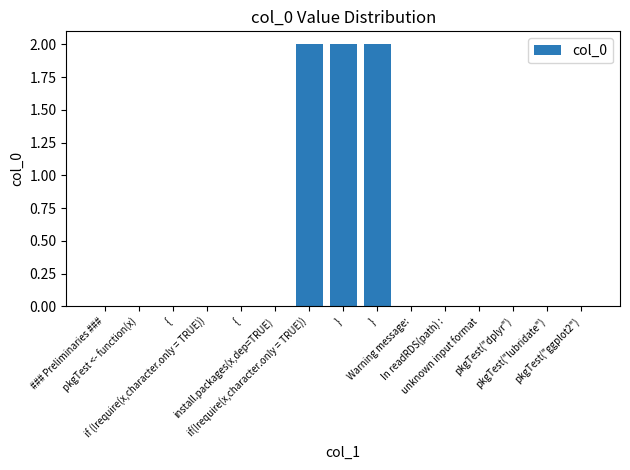

Reading left to right, what are all the values shown in this chart?

0	0	0	0	0	0	2	2	2	0	0	0	0	0	0